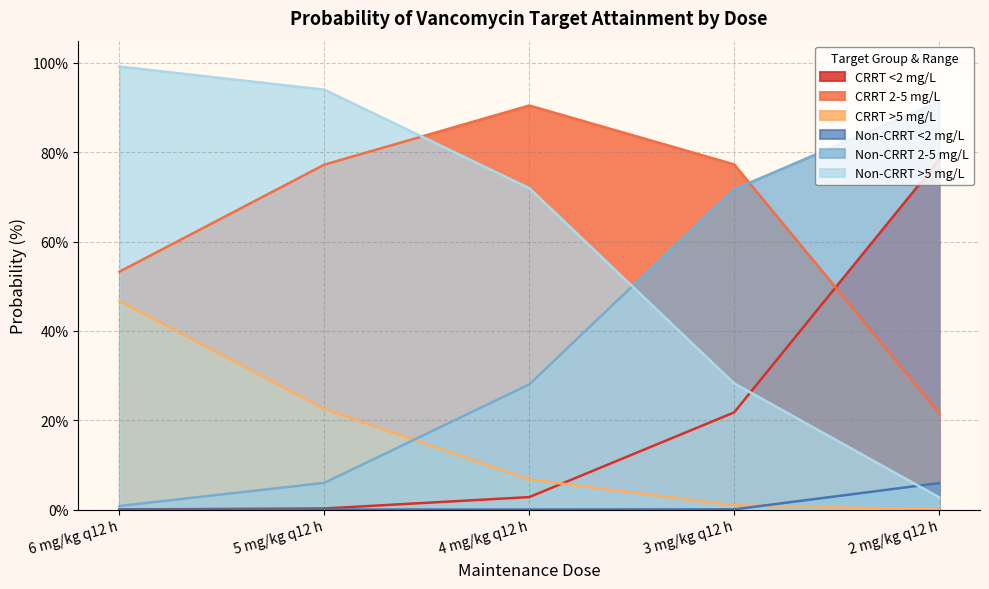

What is the label of the 2nd point from the left?

5 mg/kg q12 h